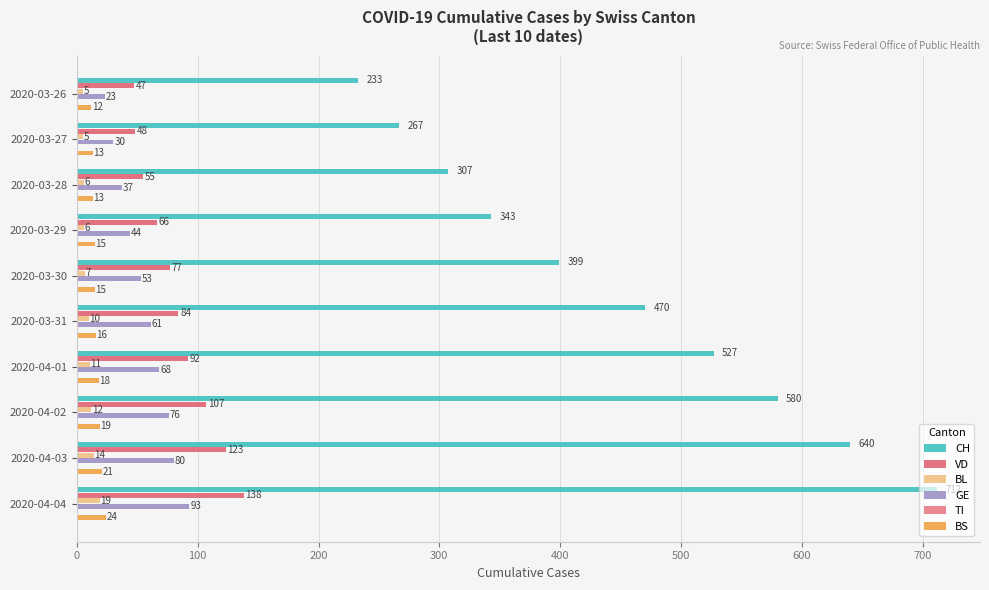

What is the difference between the maximum and second lowest values in the VD series?

90.0